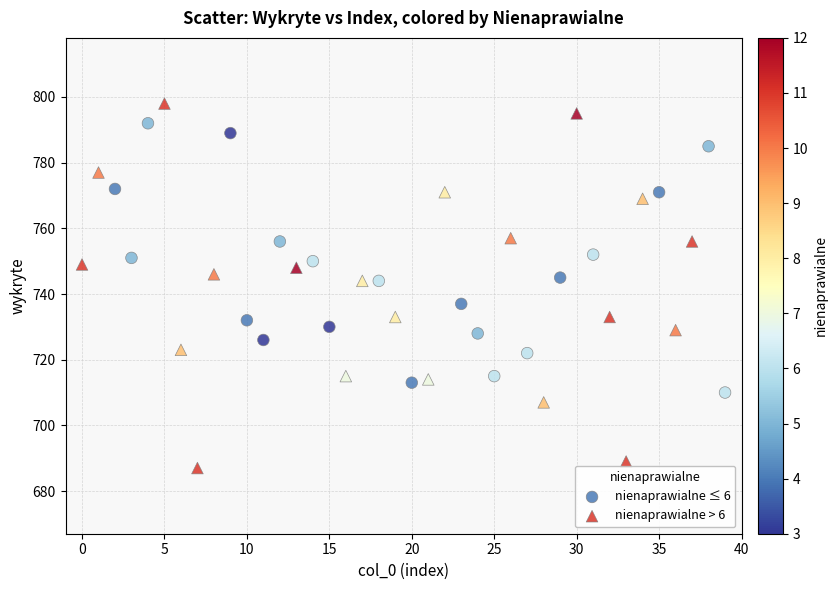

Which series contains the lowest Y value?

nienaprawialne > 6